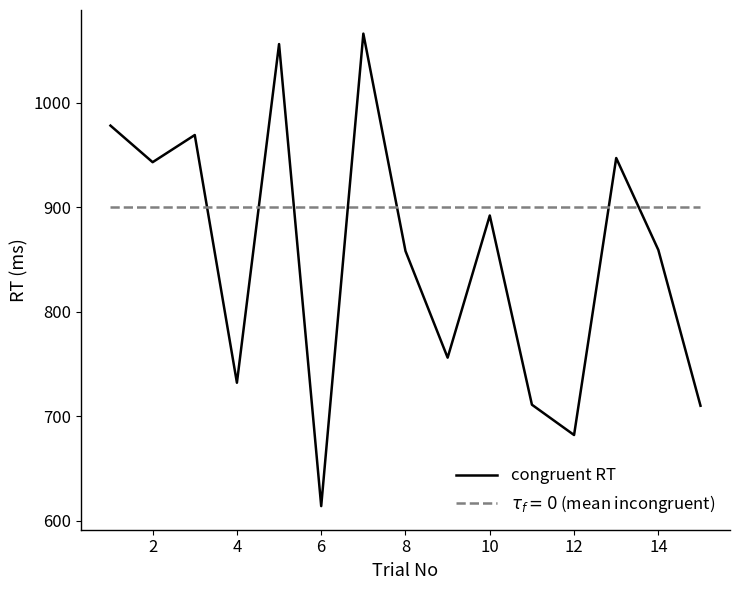

Which series has the largest range (max minus min)?

congruent RT